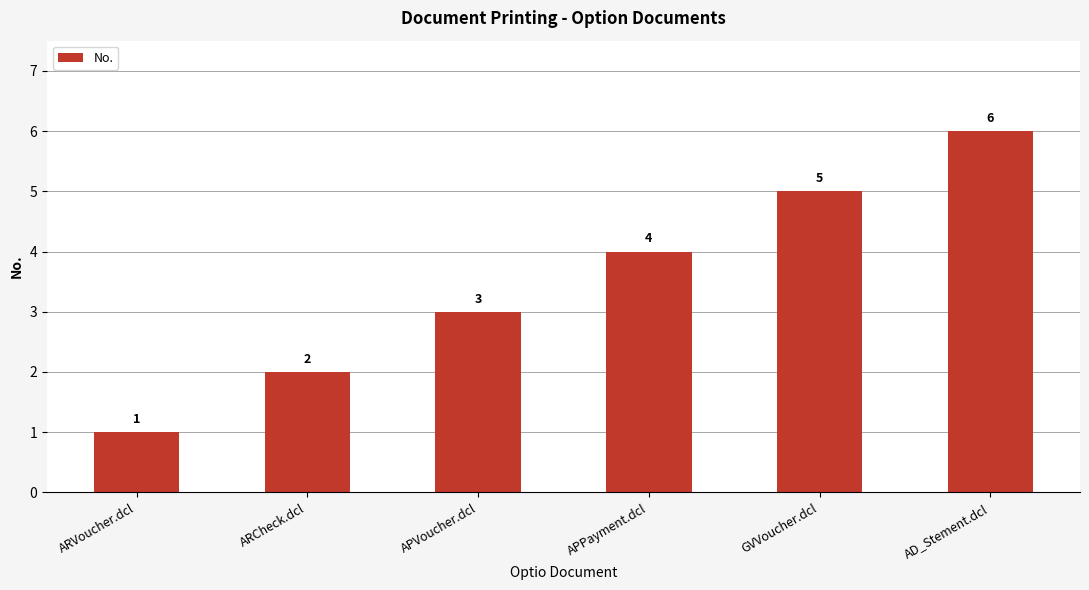

The chart shows a value of 7 at APPayment.dcl. True or false?

False